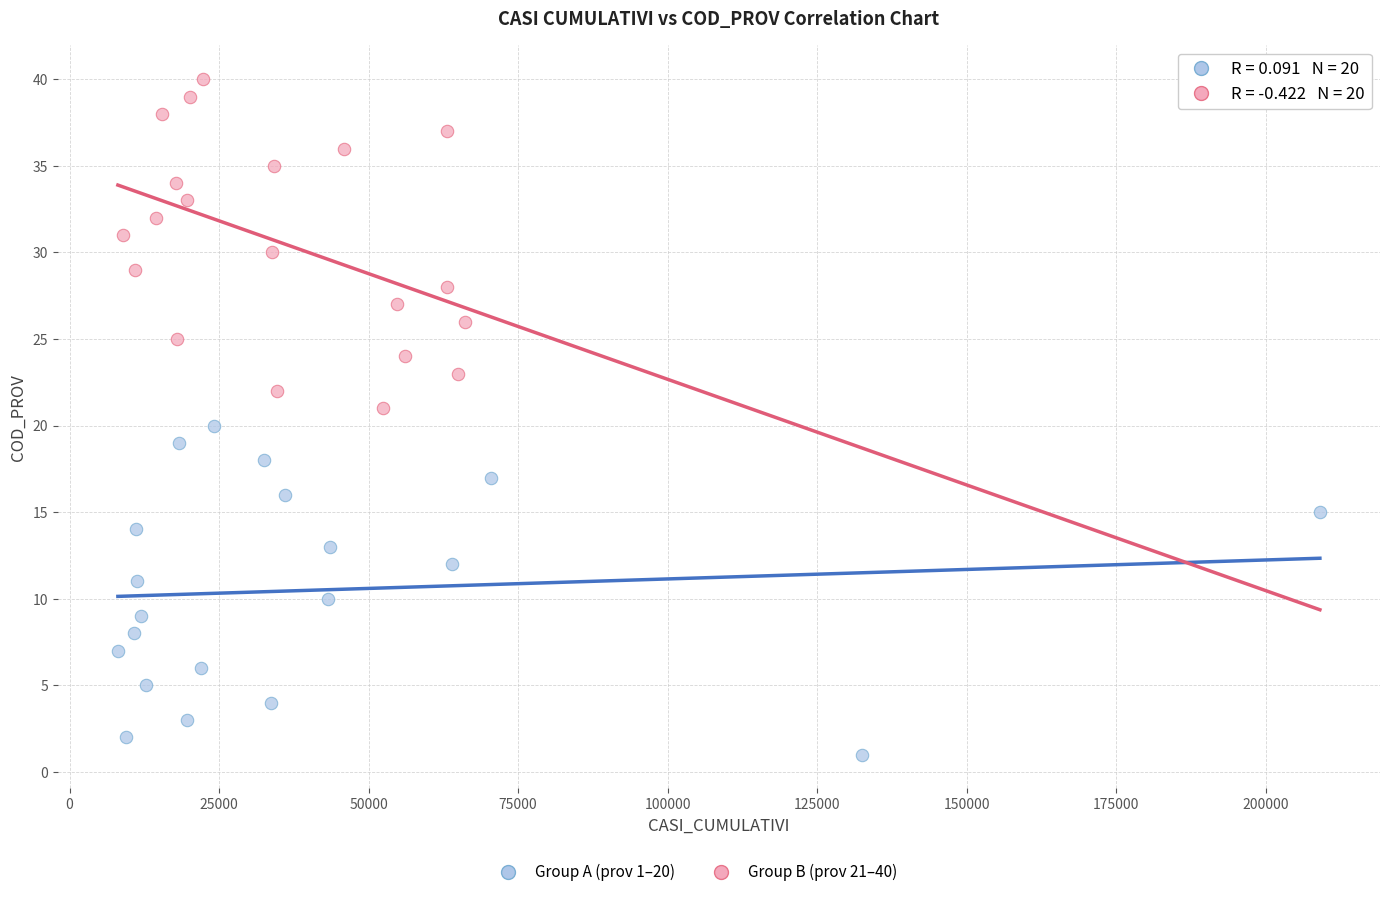

Which series contains the lowest Y value?

Group A (prov 1–20)